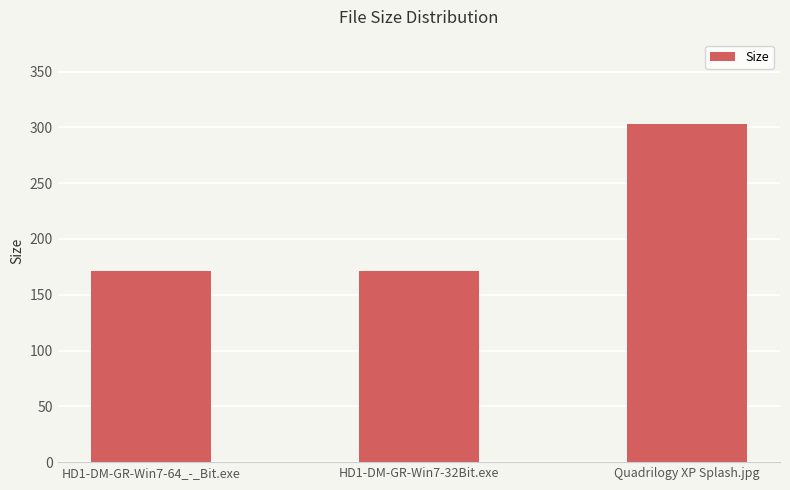

Reading left to right, extract all data points from this chart.

HD1-DM-GR-Win7-64_-_Bit.exe=171.2	HD1-DM-GR-Win7-32Bit.exe=171.2	Quadrilogy XP Splash.jpg=302.8